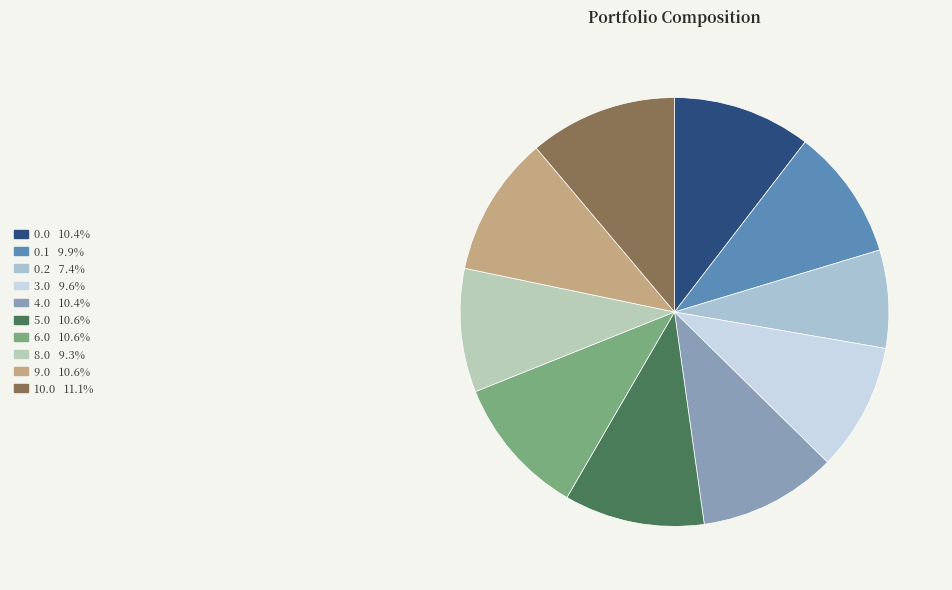

Is the sum of 6.0 and 0.0 greater than half?

No